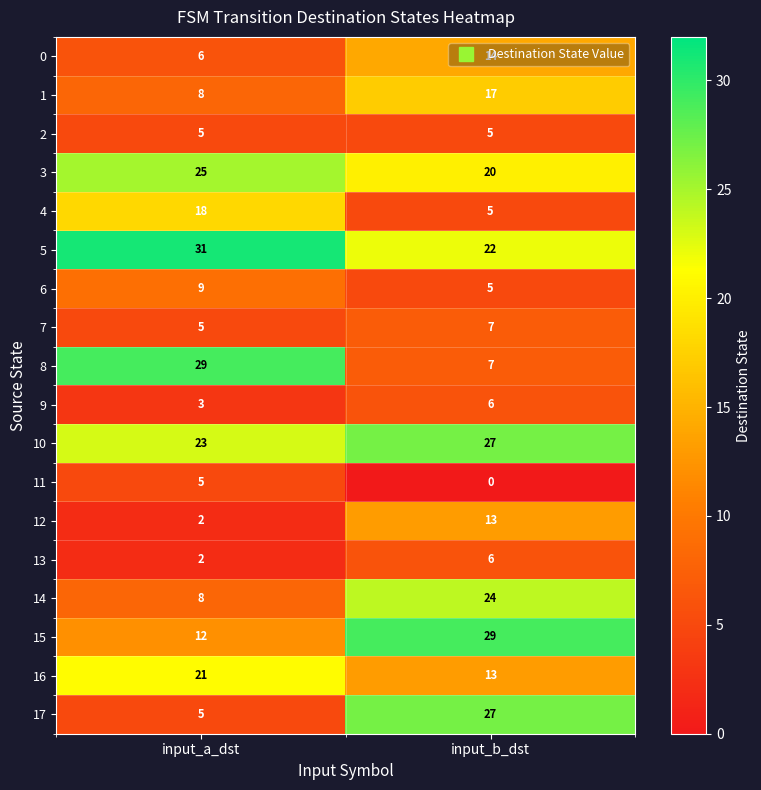

Count the number of data series in this chart.

18